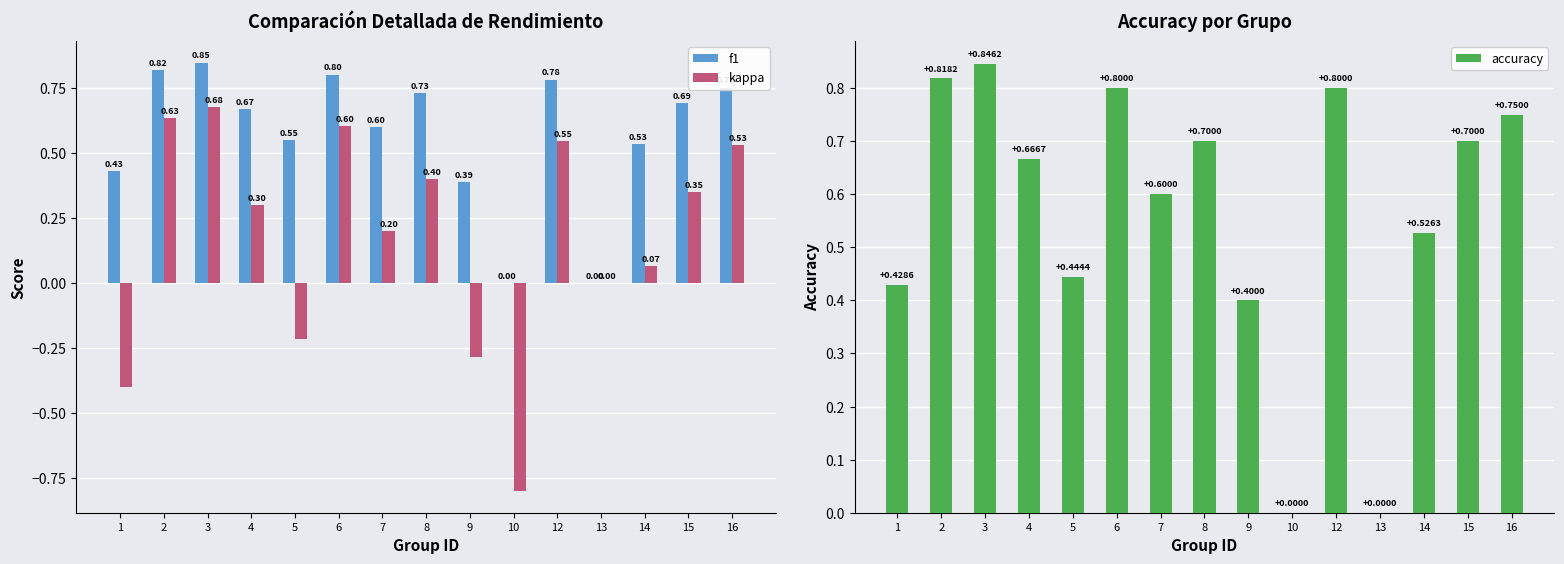

Which series changed the most between 13 and 15?

accuracy